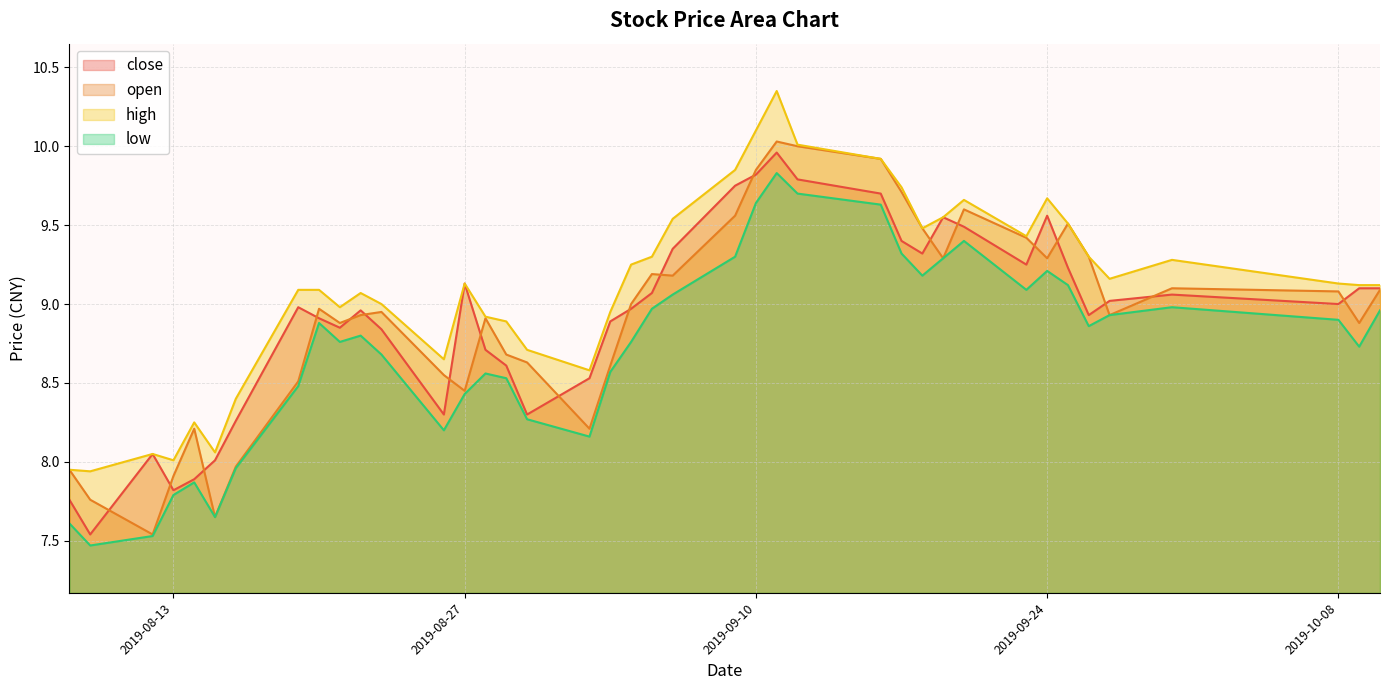

What is the value of the close point at the 36th from the left?

9.0